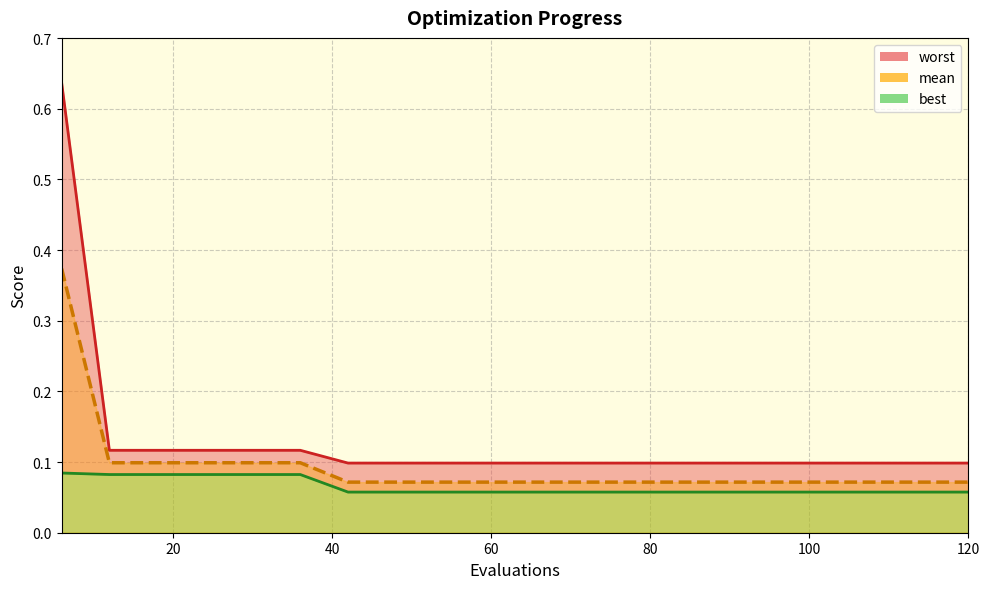

What is the value of the worst point at the 8th from the left?

0.1